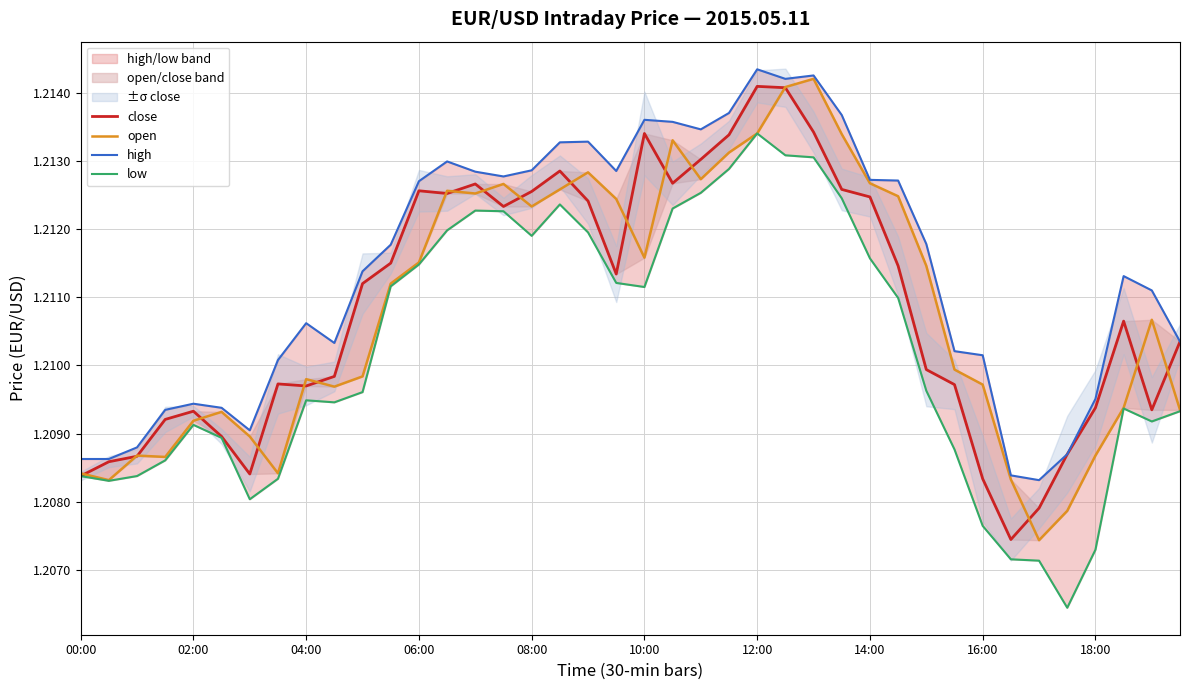

At which category is the sum across all series the highest?

25